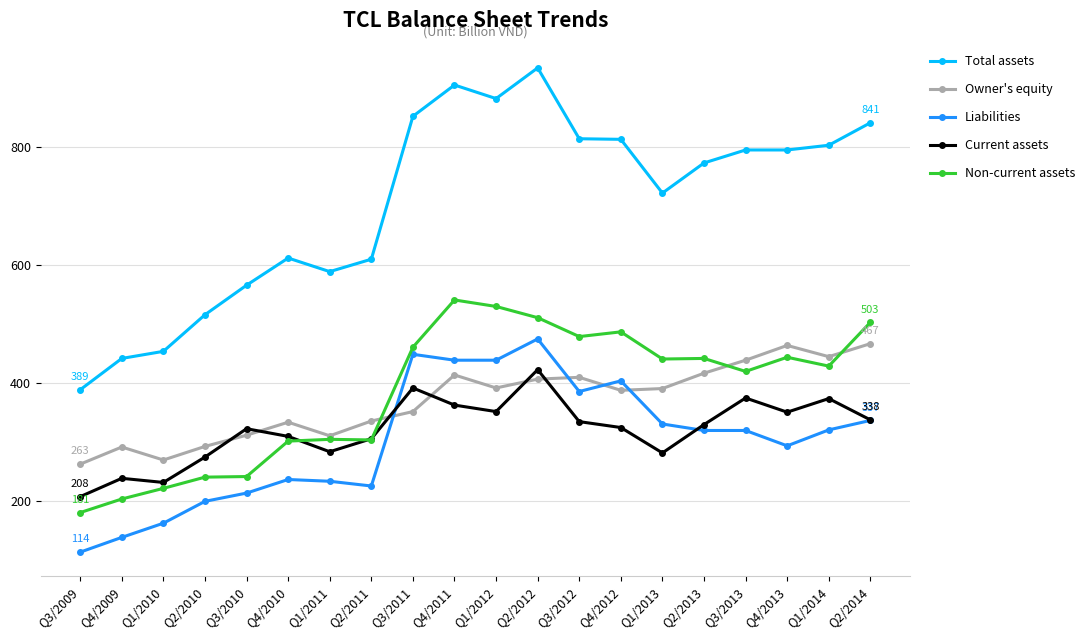

True or false: Current assets and Total assets intersect in this chart.

False